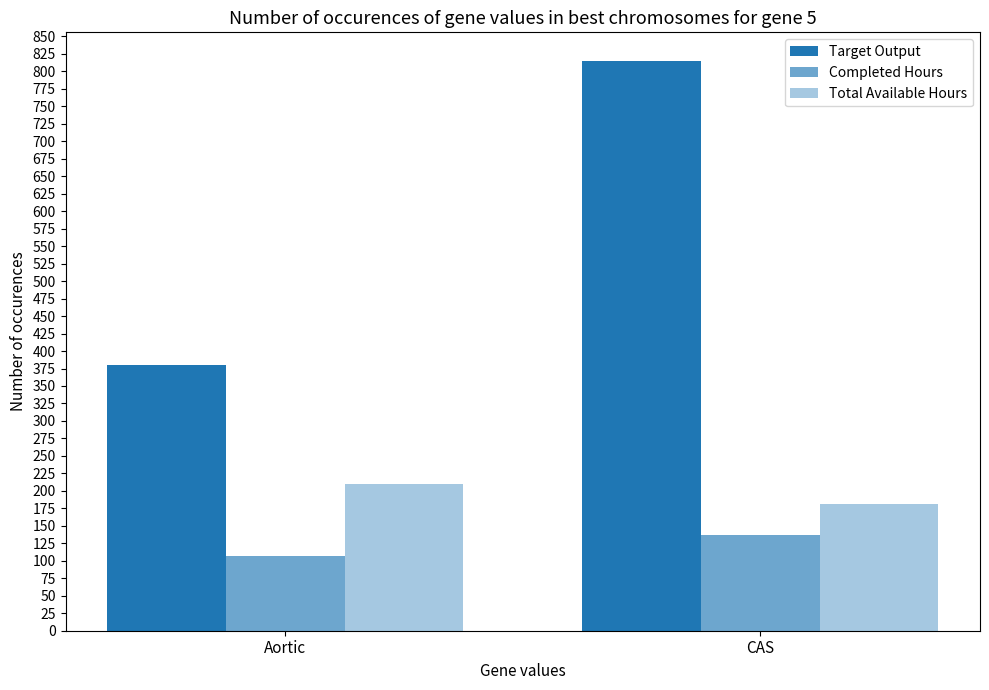

Which series has the widest spread of values?

Target Output